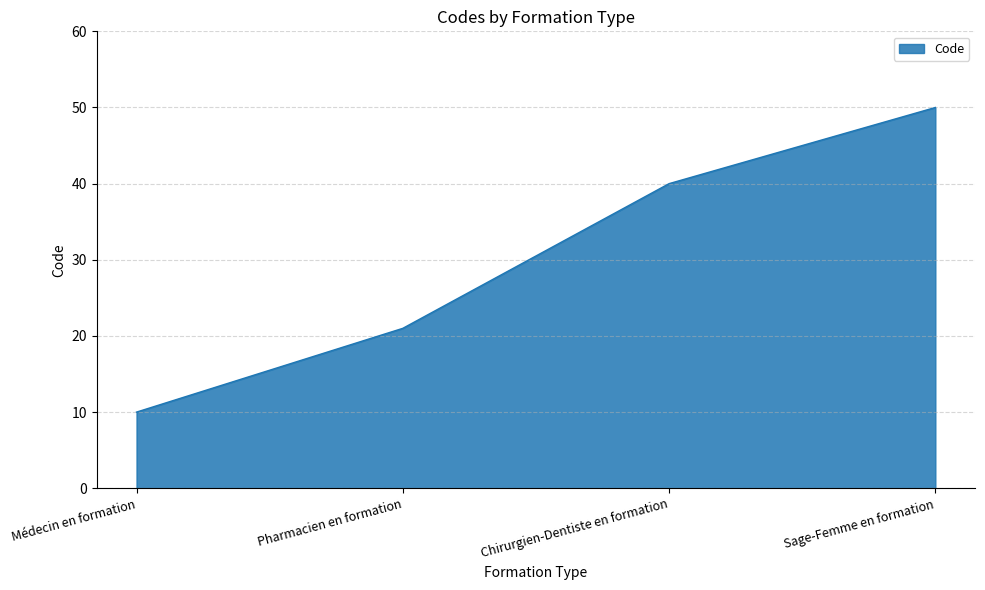

What value does the data have at Médecin en formation, to the nearest 10?

10